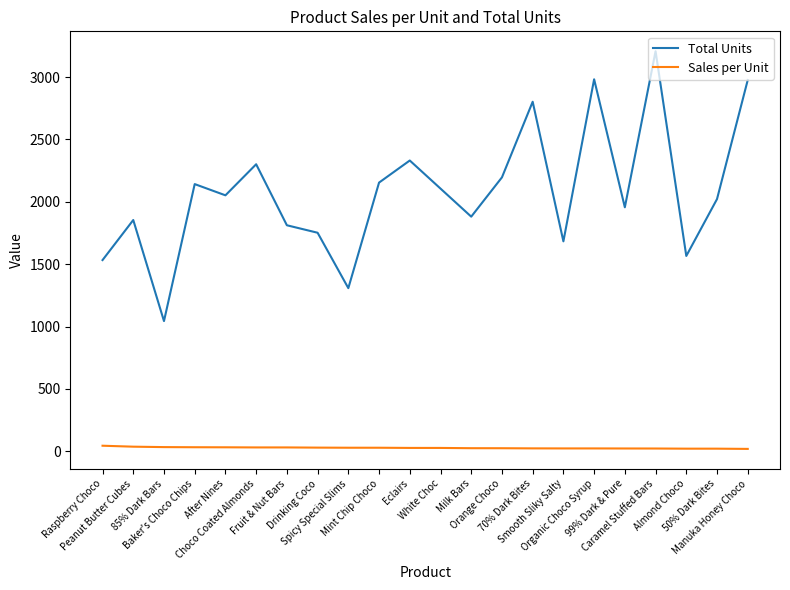

At which category does Total Units reach its first local peak?

Peanut Butter Cubes